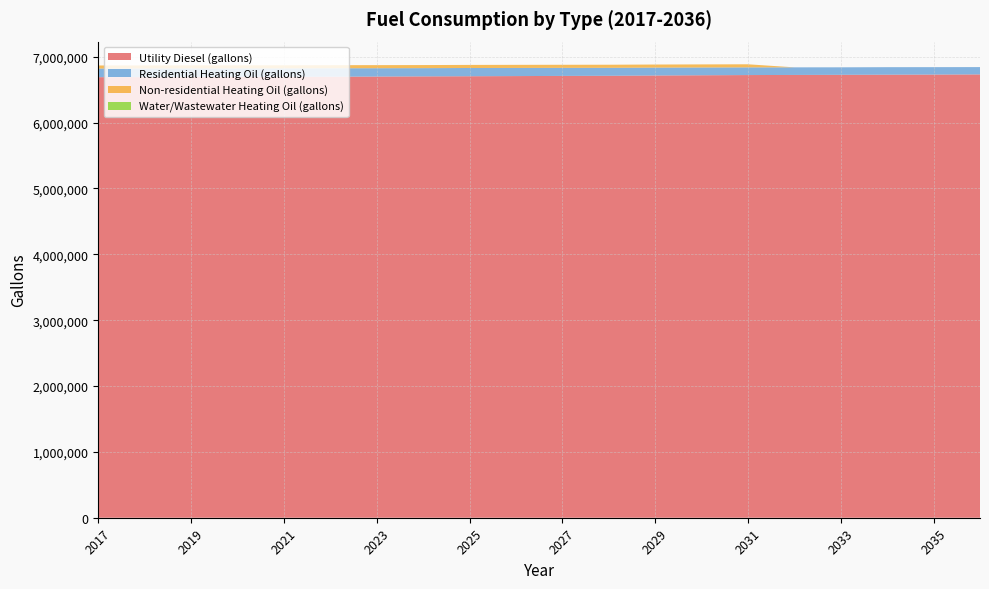

Reading left to right, extract all data points from this chart.

Utility Diesel (gallons): 2017=6690426.4	2018=6691368.2	2019=6692817.3	2020=6694556.2	2021=6696005.2	2022=6697816.5	2023=6699917.7	2024=6702453.5	2025=6704699.5	2026=6707090.5	2027=6709553.9	2028=6711655.0	2029=6716002.2	2030=6719407.4	2031=6722522.9	2032=6724406.7	2033=6726218.0	2034=6728319.1	2035=6730130.4	2036=6732448.9
Residential Heating Oil (gallons): 2017=130788.0	2018=130788.0	2019=130788.0	2020=129387.6	2021=127987.1	2022=127987.1	2023=126586.7	2024=125186.3	2025=125186.3	2026=123785.8	2027=122385.4	2028=120985.0	2029=119584.6	2030=118184.1	2031=116783.7	2032=115383.3	2033=113982.8	2034=113982.8	2035=112582.4	2036=111182.0
Water/Wastewater Heating Oil (gallons): 2017=0.0	2018=0.0	2019=0.0	2020=0.0	2021=0.0	2022=0.0	2023=0.0	2024=0.0	2025=0.0	2026=0.0	2027=0.0	2028=0.0	2029=0.0	2030=0.0	2031=0.0	2032=0.0	2033=0.0	2034=0.0	2035=0.0	2036=0.0
Non-residential Heating Oil (gallons): 2017=46808.4	2018=46808.4	2019=46808.4	2020=46808.4	2021=46808.4	2022=46808.4	2023=46808.4	2024=46808.4	2025=46808.4	2026=46808.4	2027=46808.4	2028=46808.4	2029=46808.4	2030=46808.4	2031=46808.4	2032=0.0	2033=0.0	2034=0.0	2035=0.0	2036=0.0